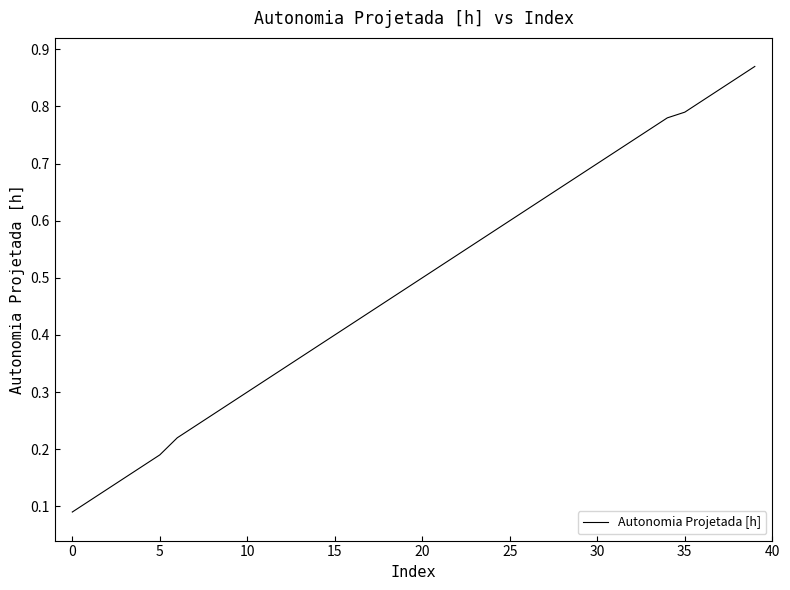

Count the number of data series in this chart.

1